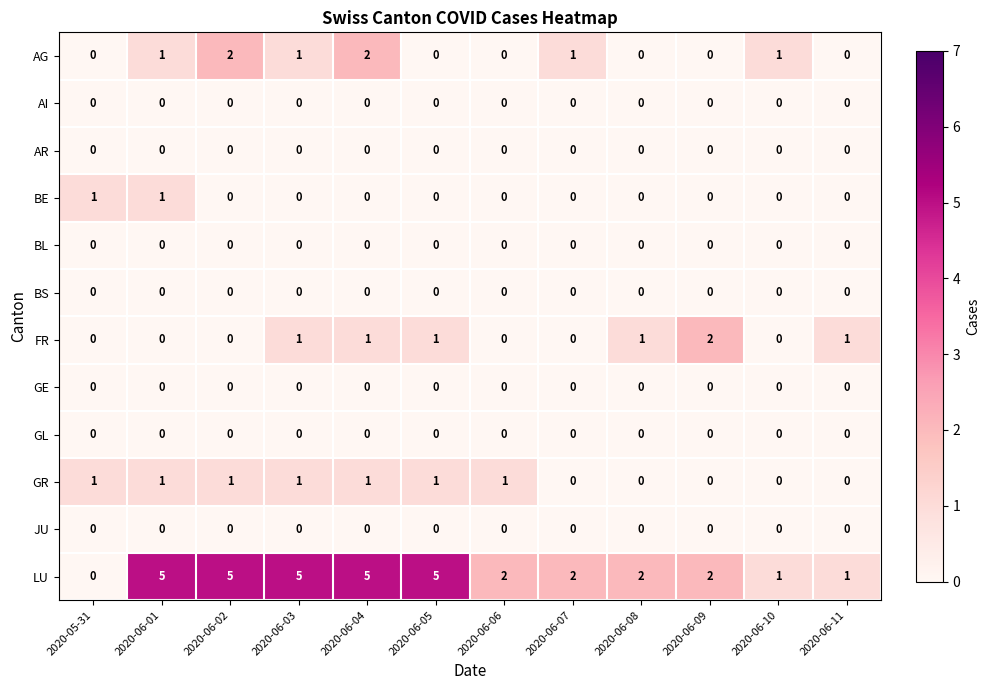

Which series has the largest range (max minus min)?

LU